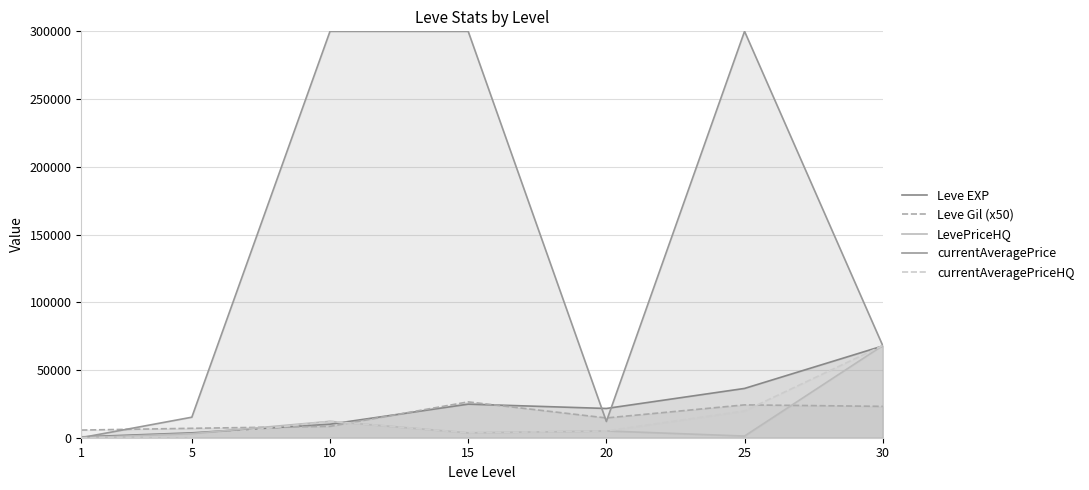

Is it true that currentAveragePriceHQ equals 12100 at 10?

True